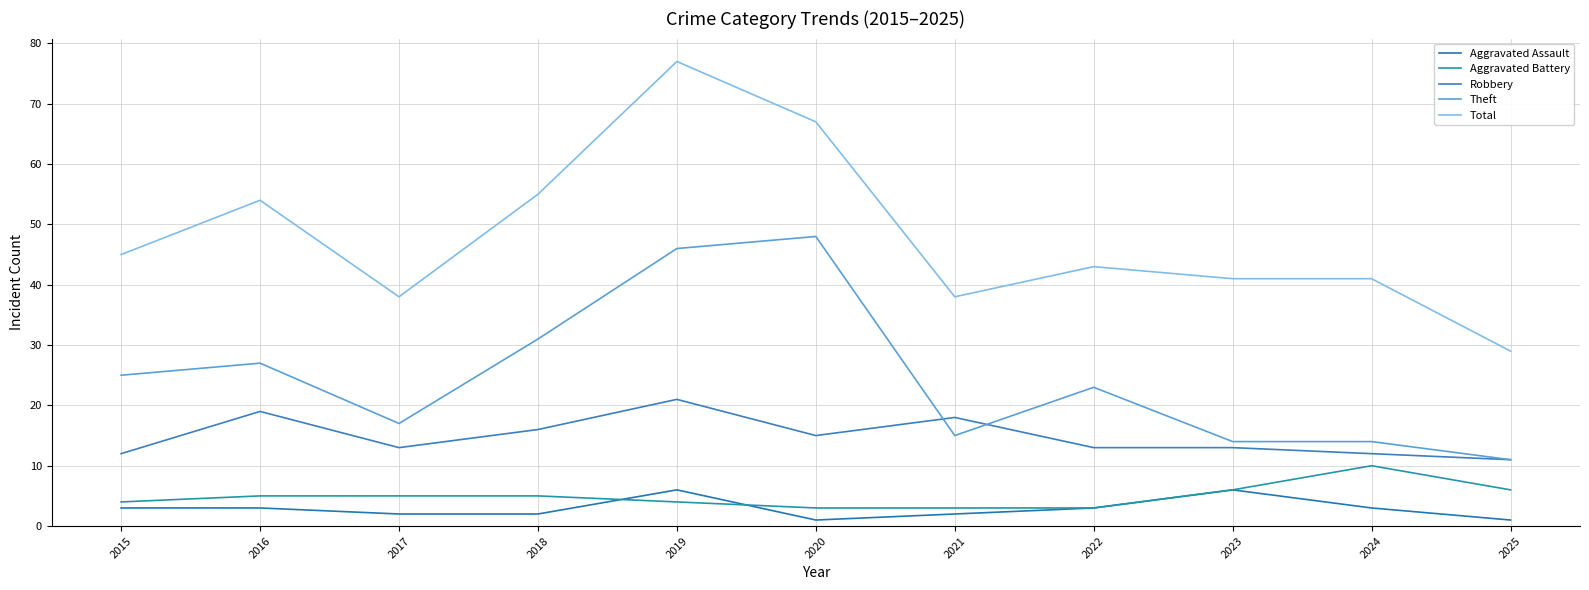

Does the chart have visible grid lines?

Yes